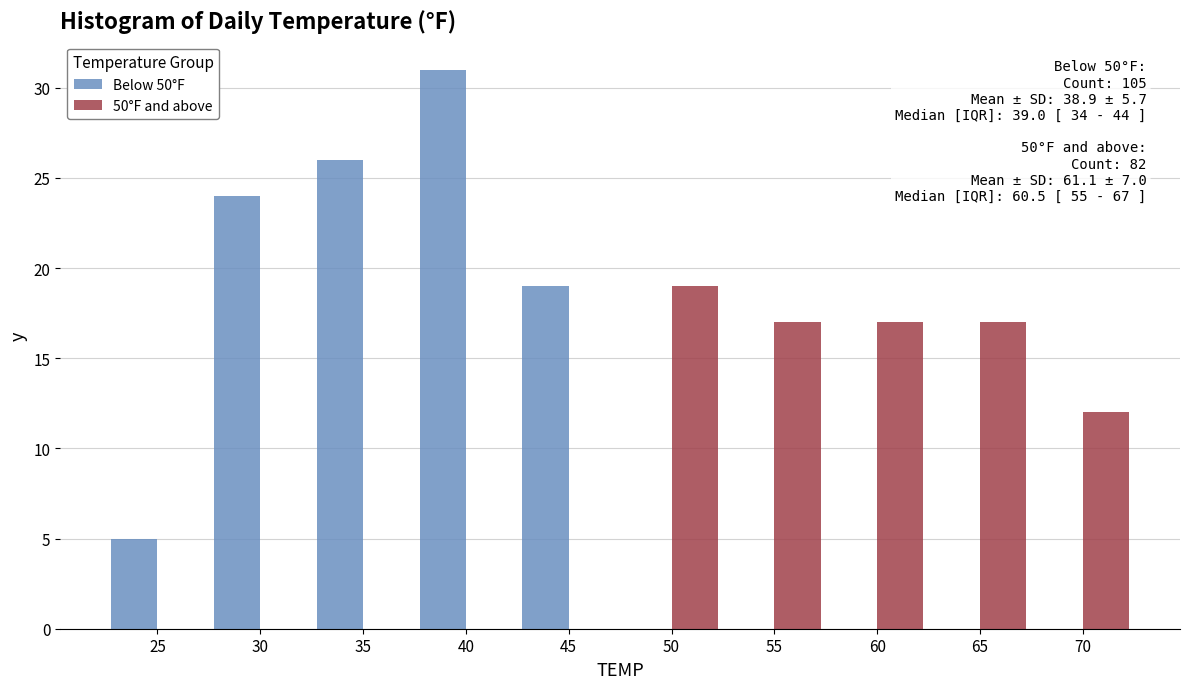

Reading left to right, list all the values displayed in this chart.

Below 50°F: 25=5	30=24	35=26	40=31	45=19	50=0	55=0	60=0	65=0	70=0
50°F and above: 25=0	30=0	35=0	40=0	45=0	50=19	55=17	60=17	65=17	70=12